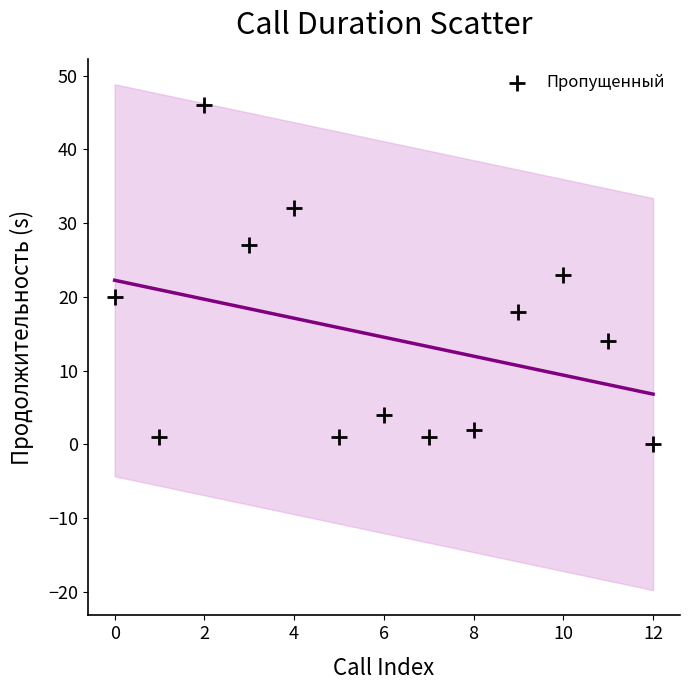

What is the range of Y values (max minus min)?

46